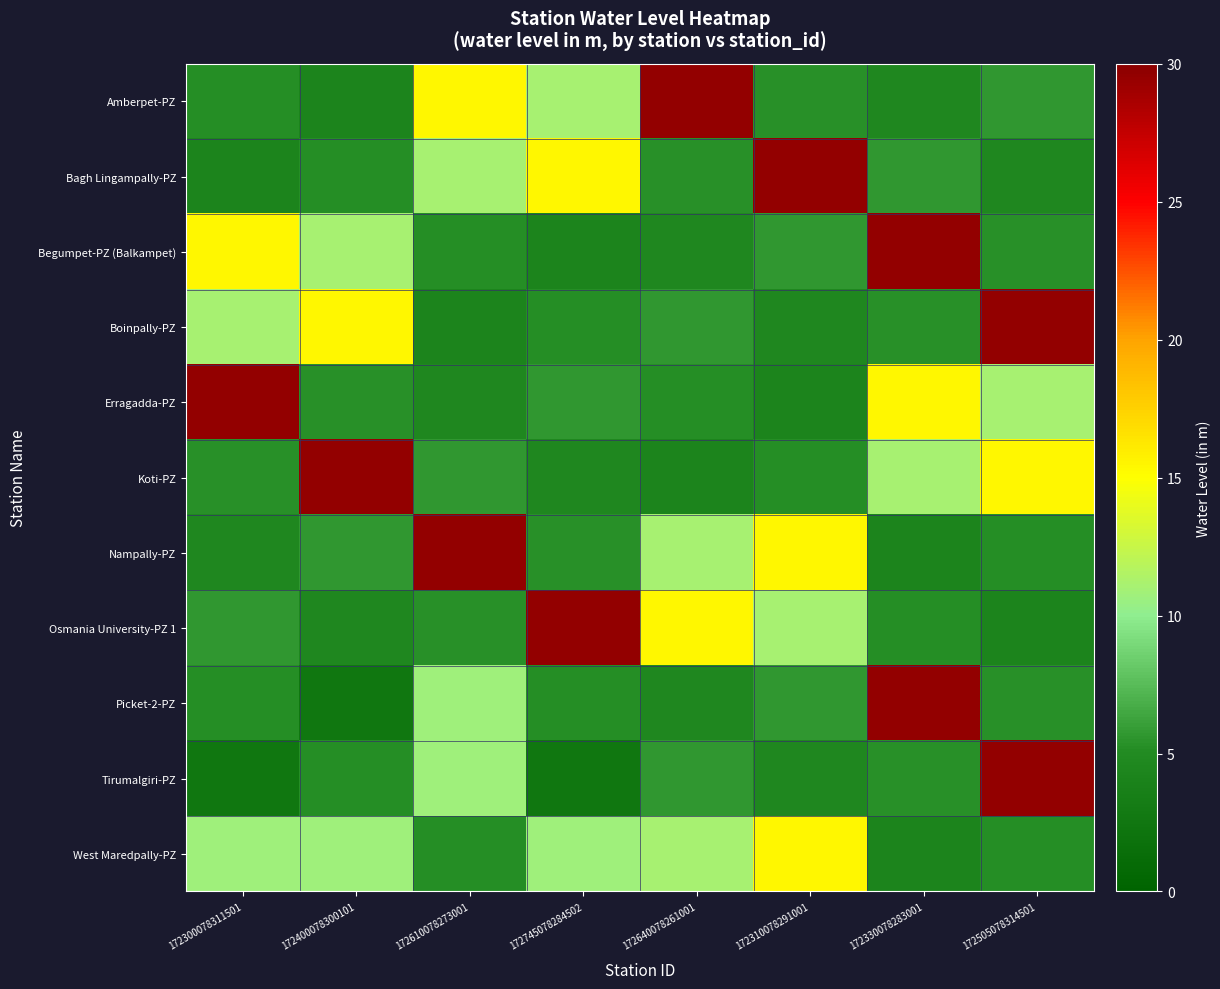

Rank the series at 172745078284502 from highest to lowest value.

Osmania University-PZ 1, Bagh Lingampally-PZ, Amberpet-PZ, West Maredpally-PZ, Erragadda-PZ, Nampally-PZ, Boinpally-PZ, Picket-2-PZ, Koti-PZ, Begumpet-PZ (Balkampet), Tirumalgiri-PZ